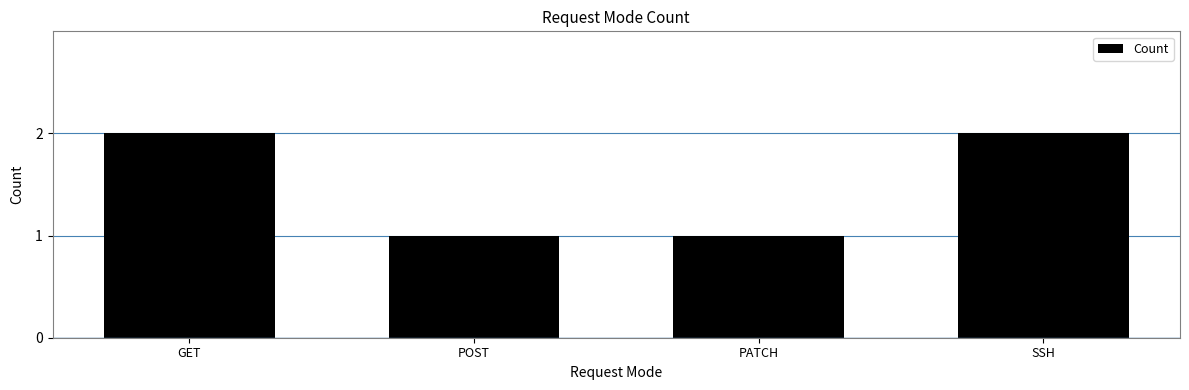

How many categories are shown in the chart?

4